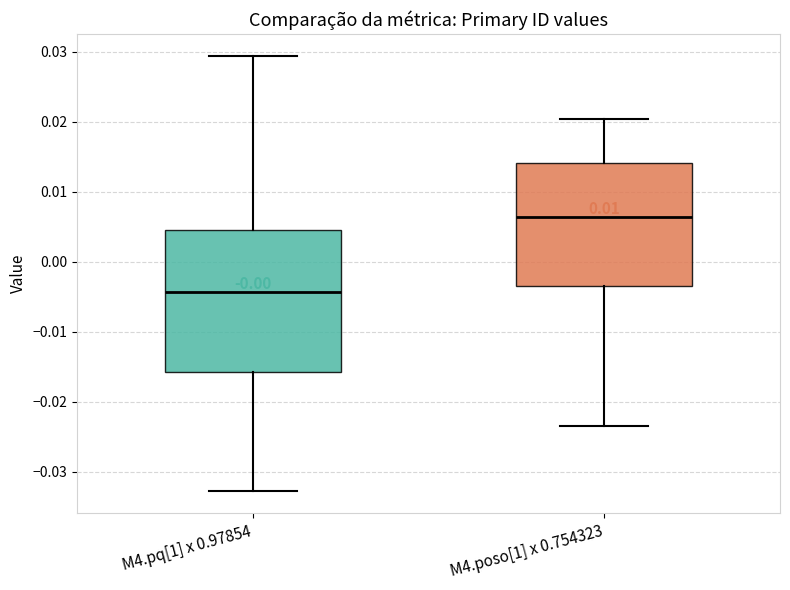

Comparing the boxes themselves (not the whiskers), which one is the tallest?

M4.pq[1] x 0.97854